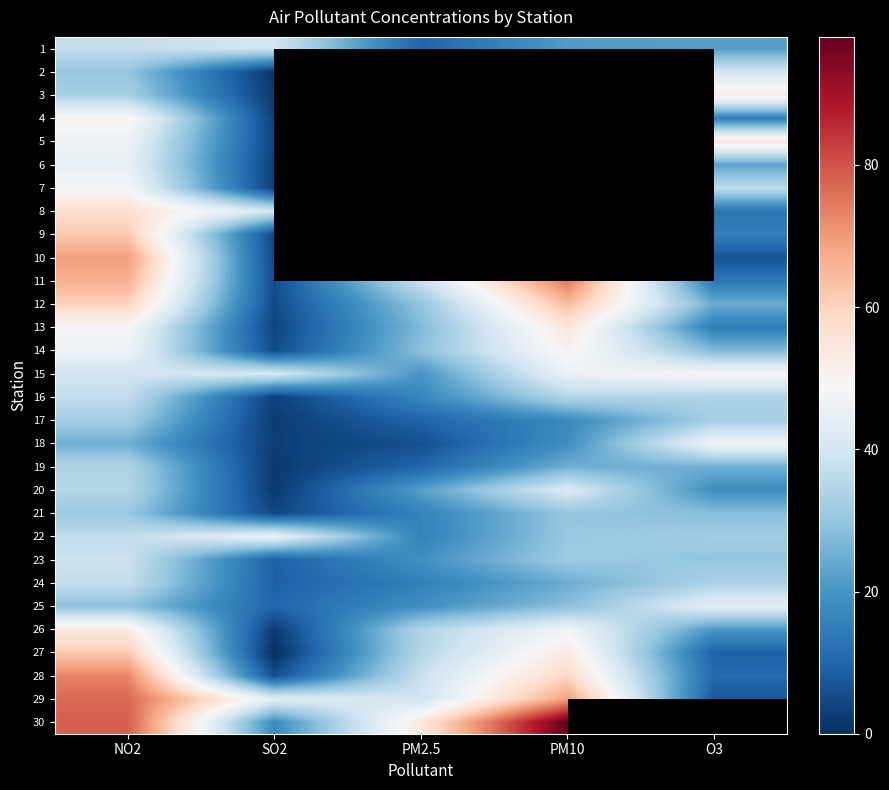

True or false: 18 has a value of 74.8 at O3.

False